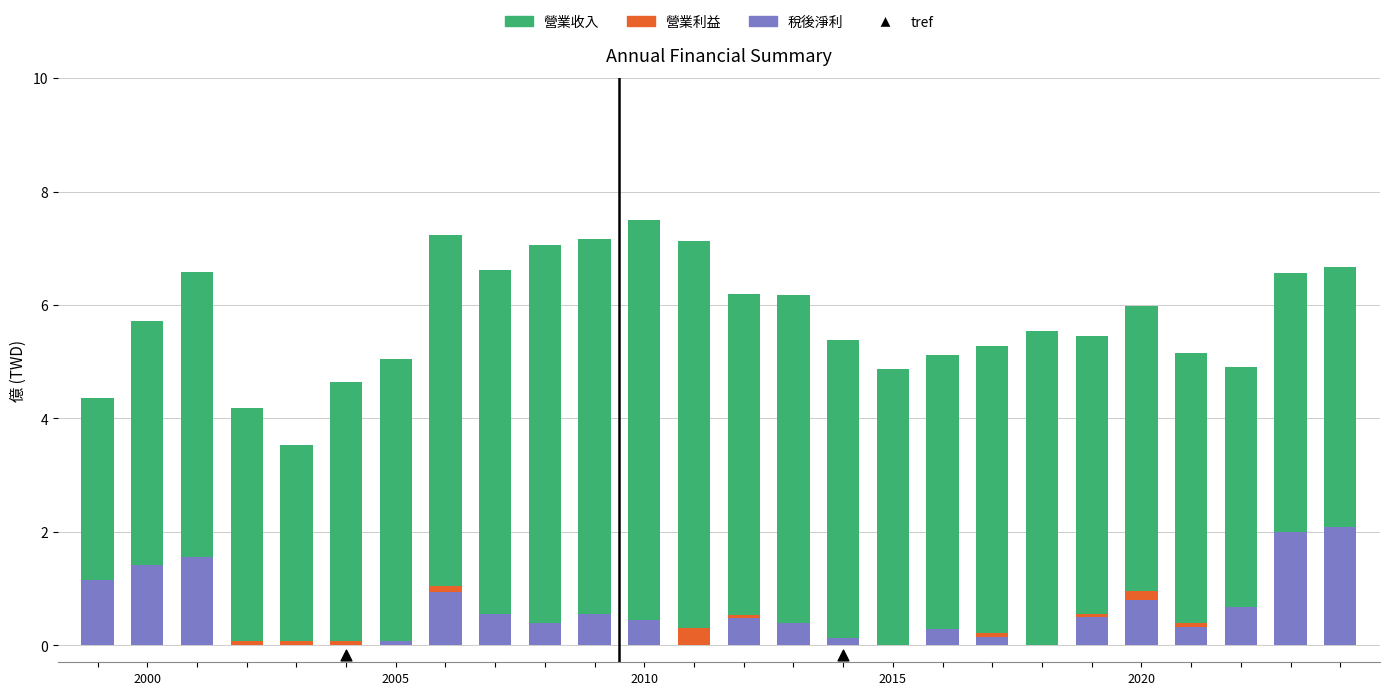

What are all the series names shown in the legend?

稅後淨利, 營業利益, 營業收入